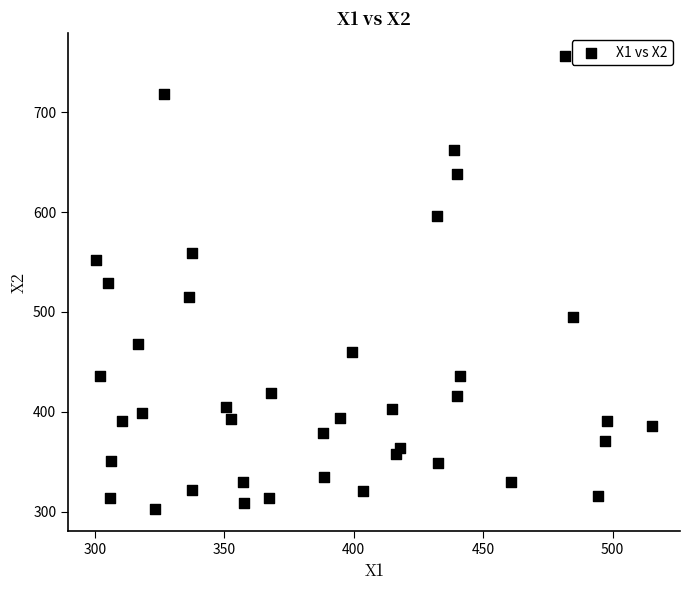

What is the range of Y values (max minus min)?

453.4